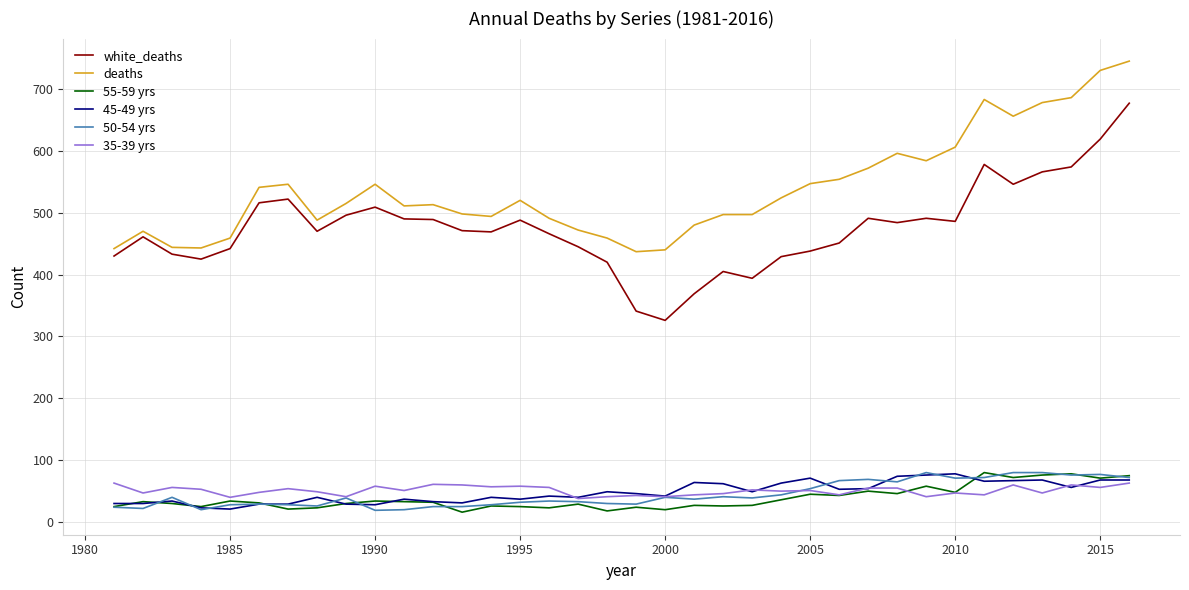

True or false: 50-54 yrs and white_deaths intersect in this chart.

False